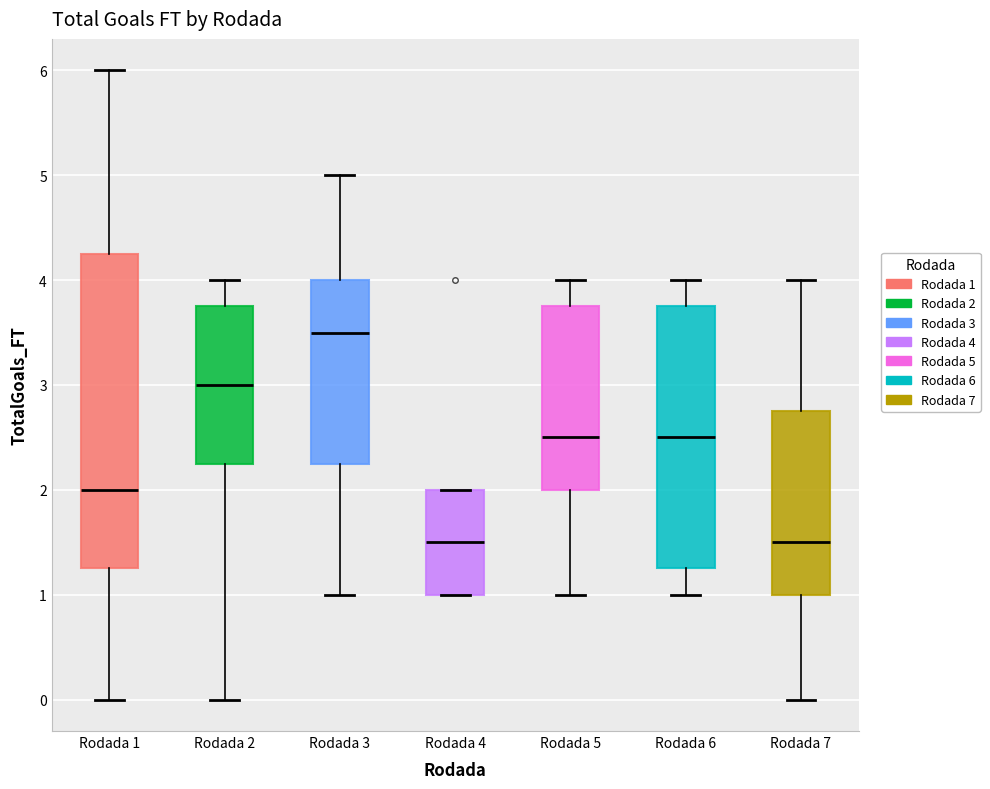

Where does the median line of the box for Rodada 2 sit on the y-axis? The values are not printed on the chart, so give them approximately, as read against the axis.

3.0